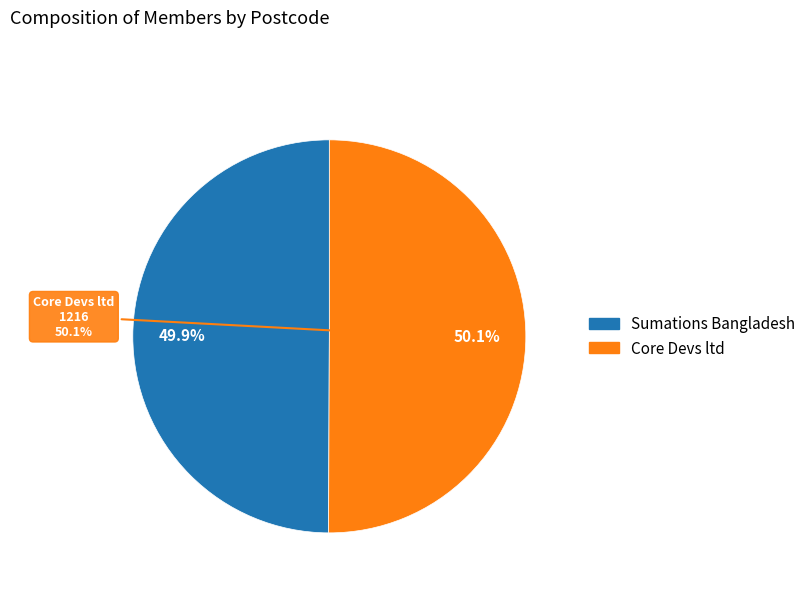

Which has a higher value, Sumations Bangladesh or Core Devs ltd?

Core Devs ltd